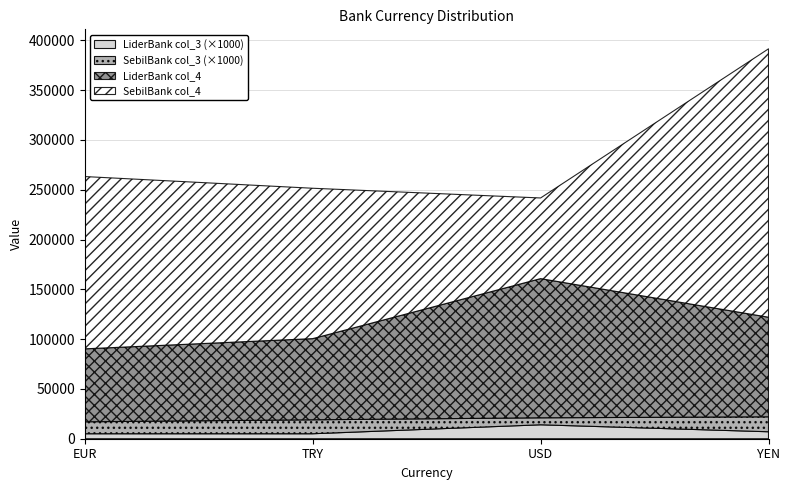

What is the value of the SebilBank_col3 point at the 4th from the left?

15